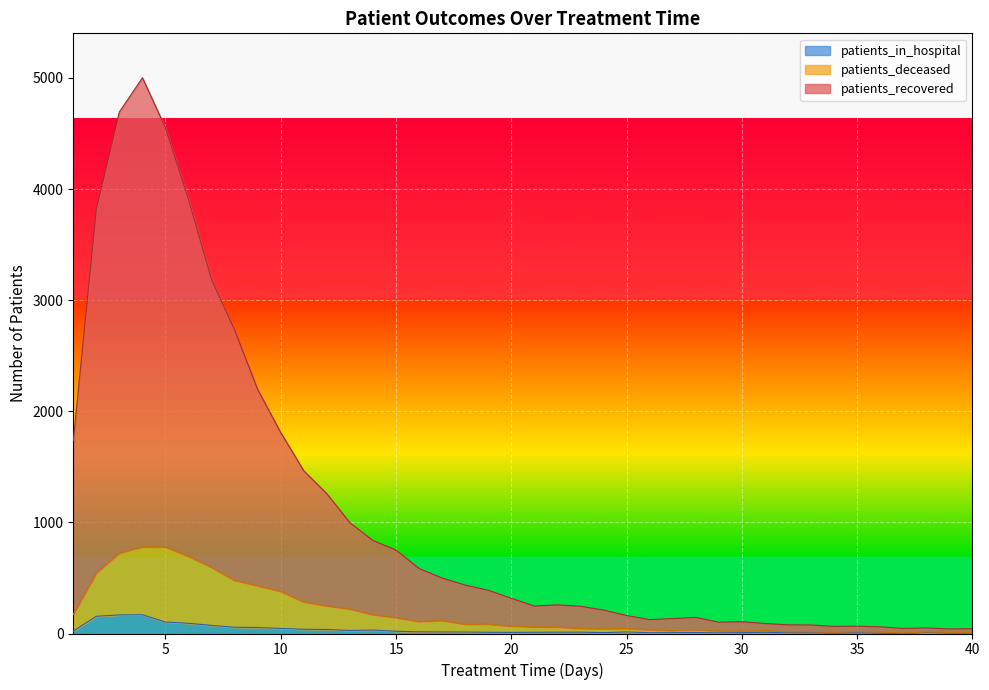

What is the greatest value displayed?

5001